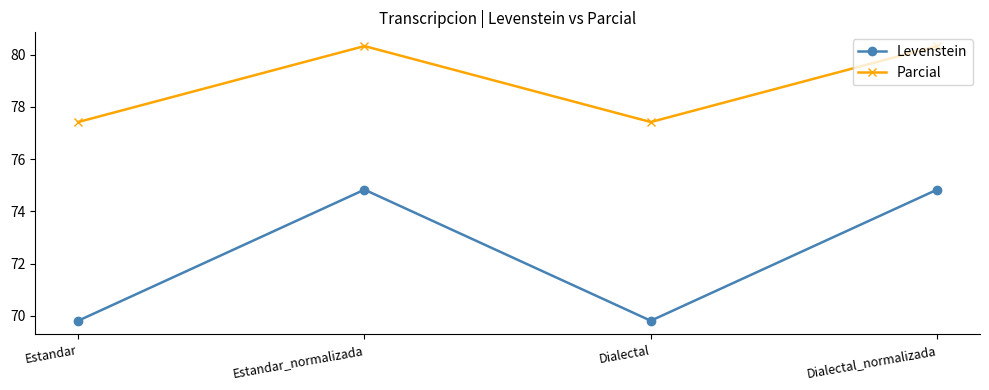

At which category does Levenstein reach its first local peak?

Estandar_normalizada